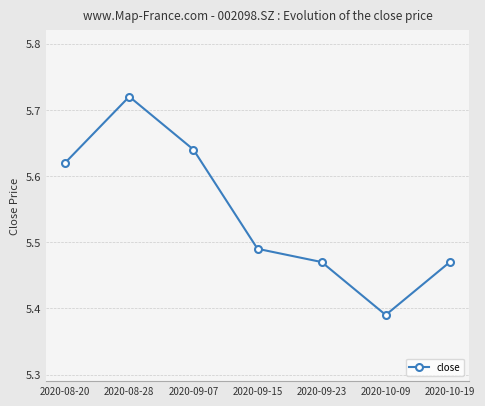

What is the difference between the maximum and minimum values?

0.3